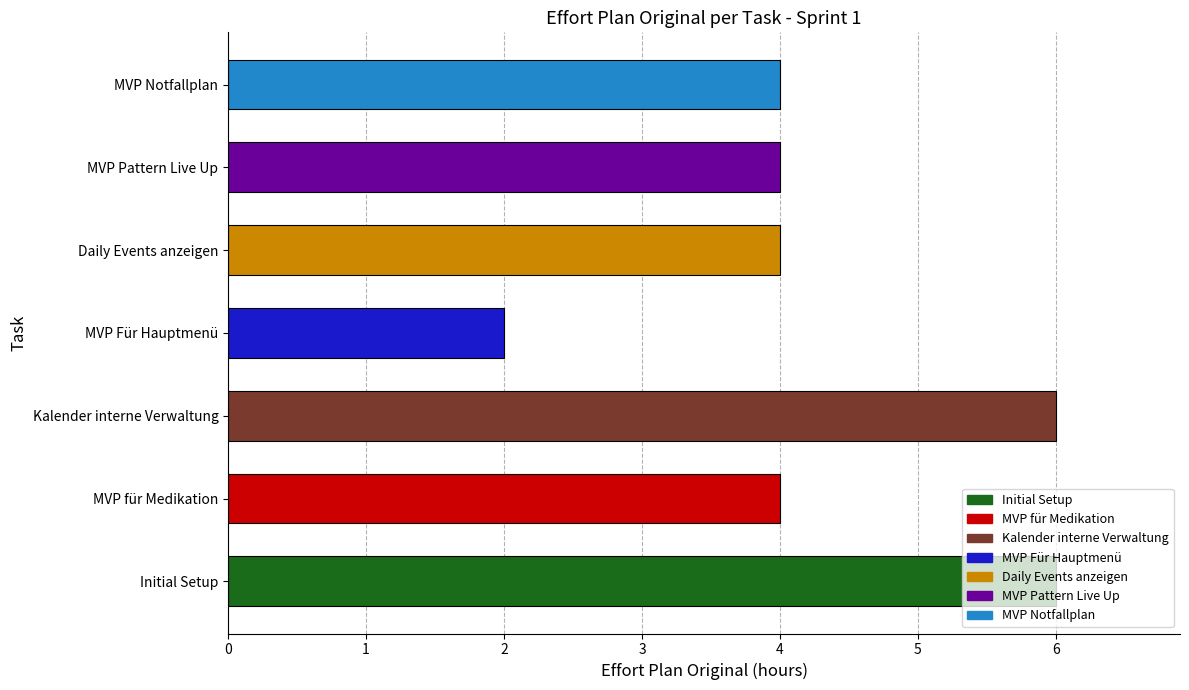

Is it true that the value at Initial Setup is 6?

True